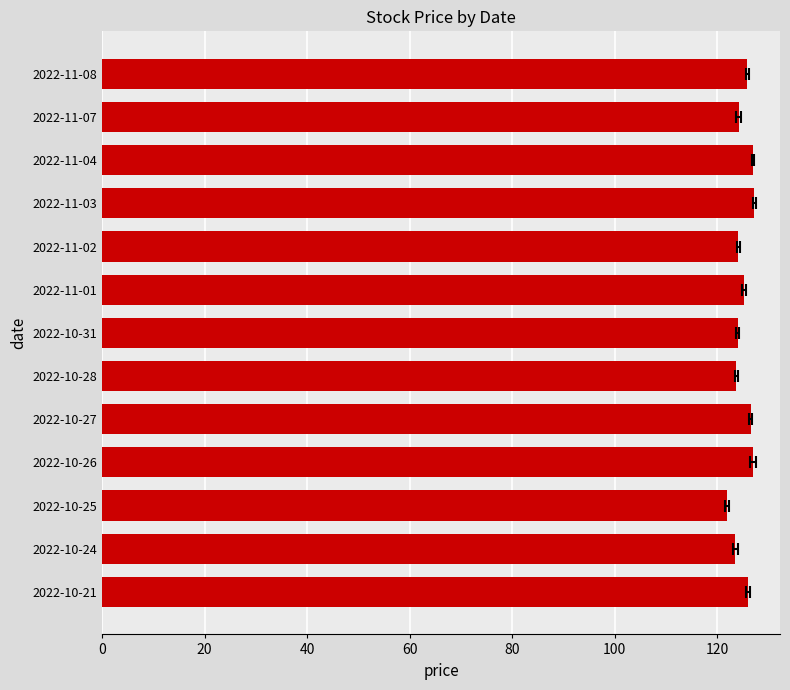

How many categories are shown in the chart?

13